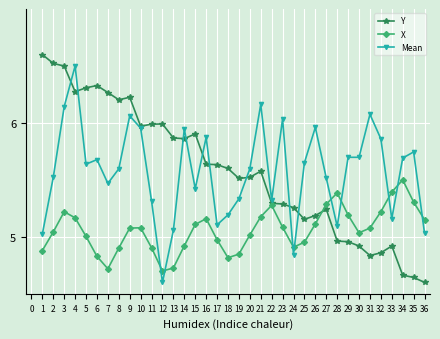

Does the chart display data point markers on the line(s)?

Yes